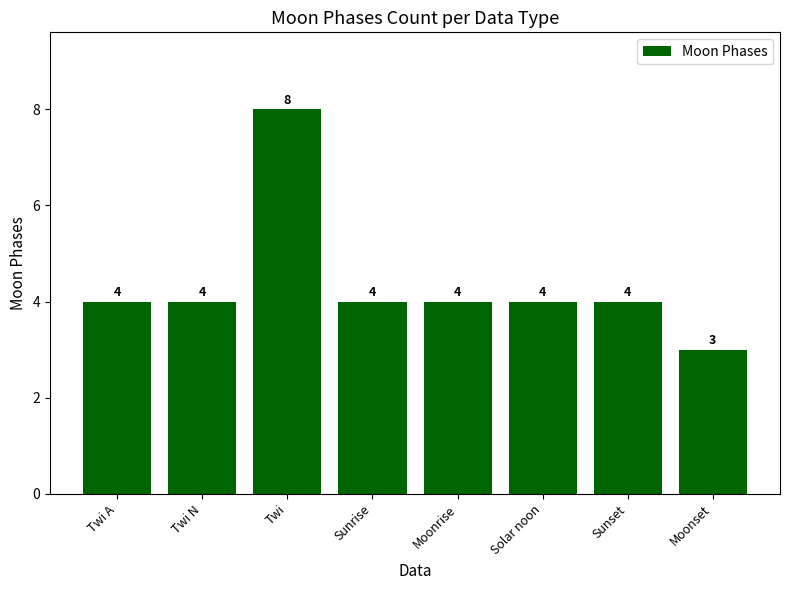

The chart shows a value of 4 at Solar noon. True or false?

True